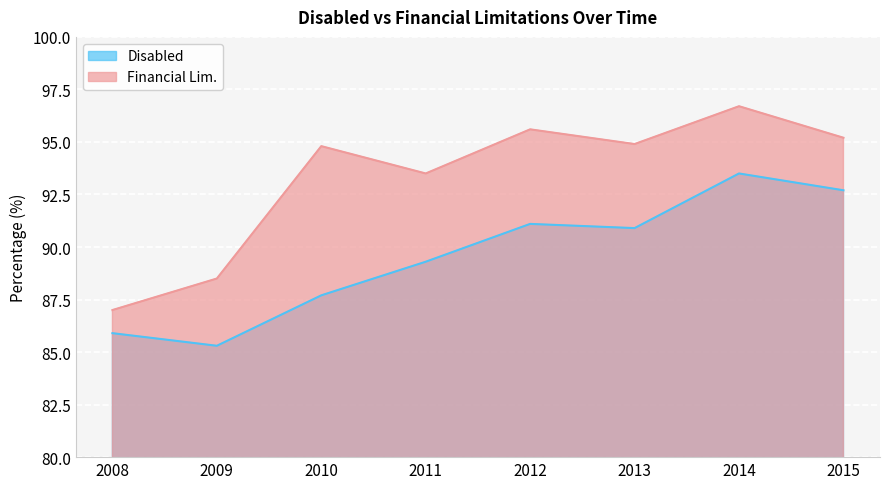

Which series has the largest total across all categories?

Financial Lim.